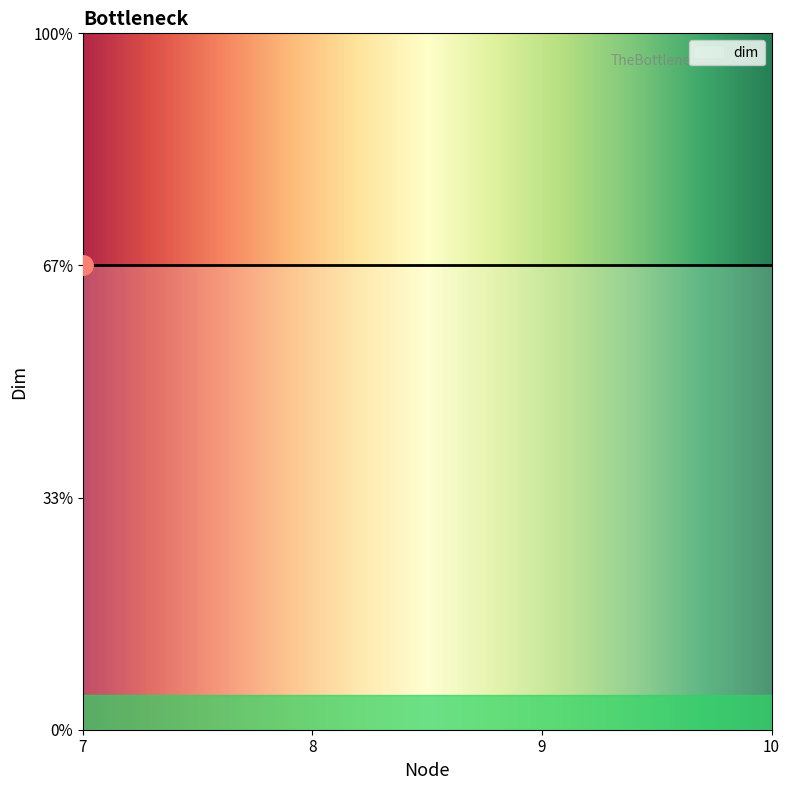

The chart shows a value of 5 at 8. True or false?

False